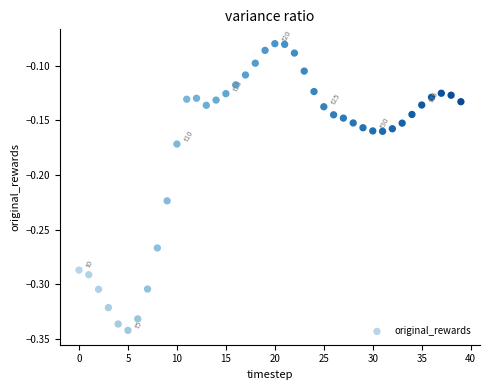

What is the range of Y values (max minus min)?

0.3